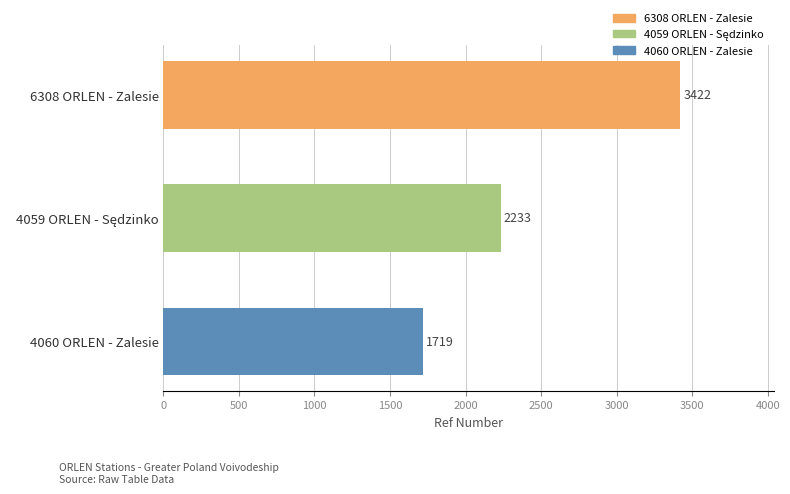

Between 4060 ORLEN - Zalesie and 6308 ORLEN - Zalesie, which is larger?

6308 ORLEN - Zalesie